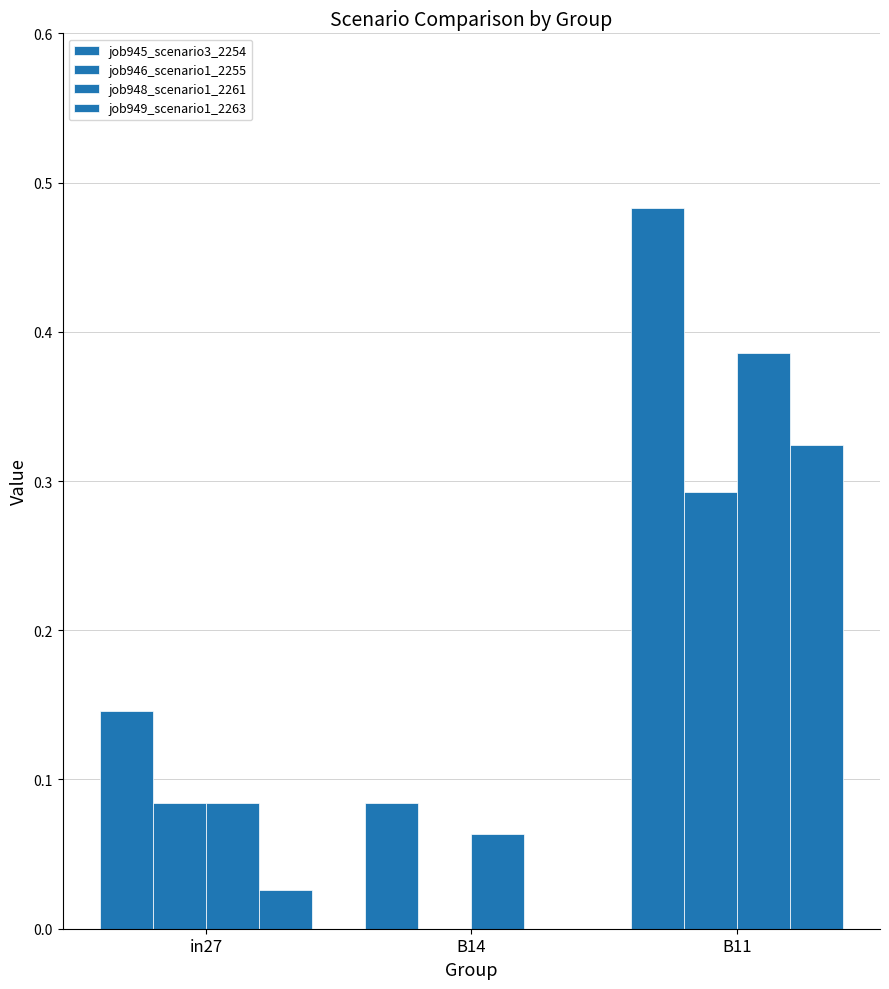

Which category has the lowest value across all series?

B14